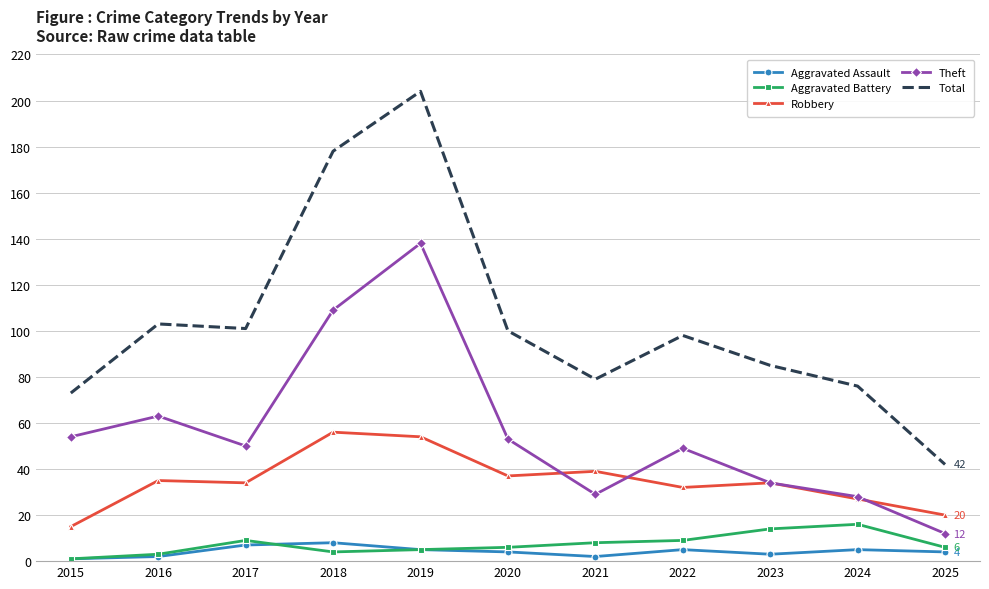

True or false: Total and Theft cross at least once.

False